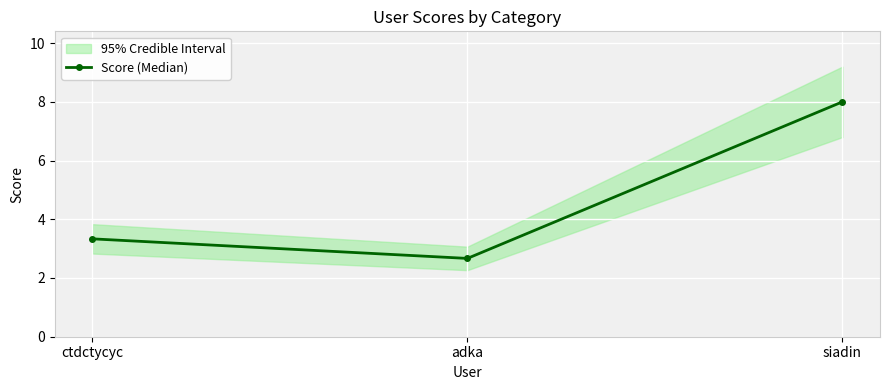

What is the label of the 3rd point from the right?

ctdctycyc